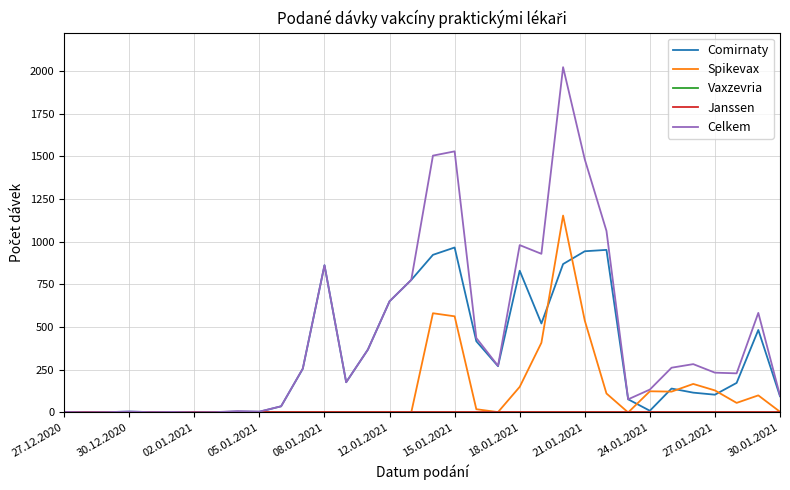

Does the chart display data point markers on the line(s)?

No